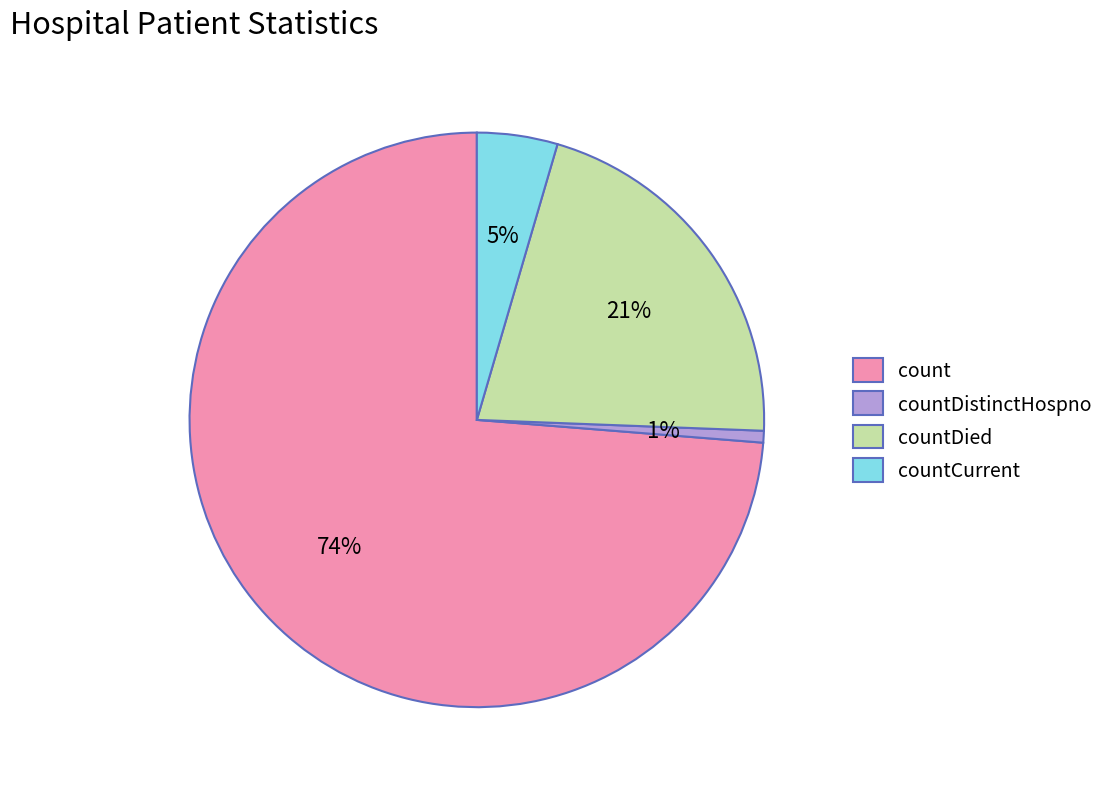

What is the largest slice in the pie chart?

count